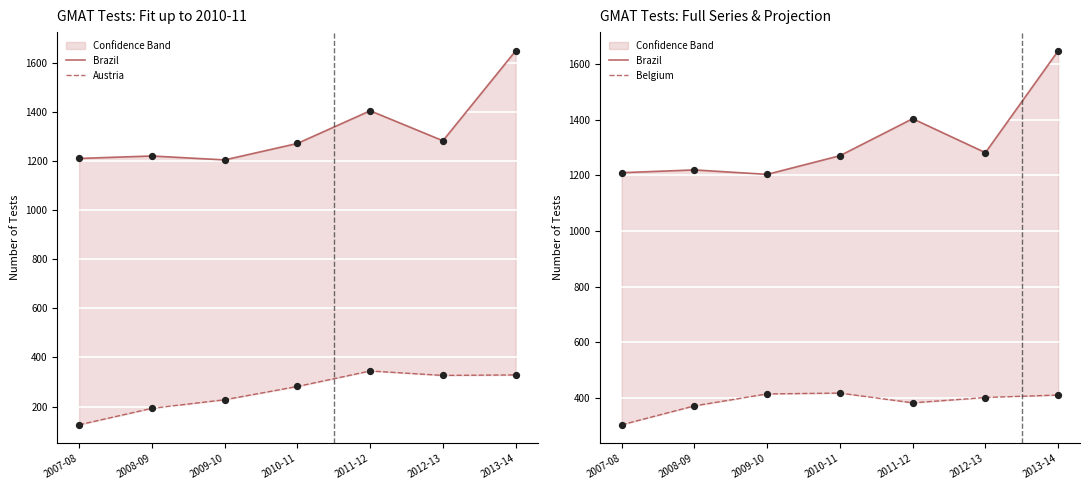

Is the value of Austria at 2009-10 greater than the value of Belgium at 2008-09?

No